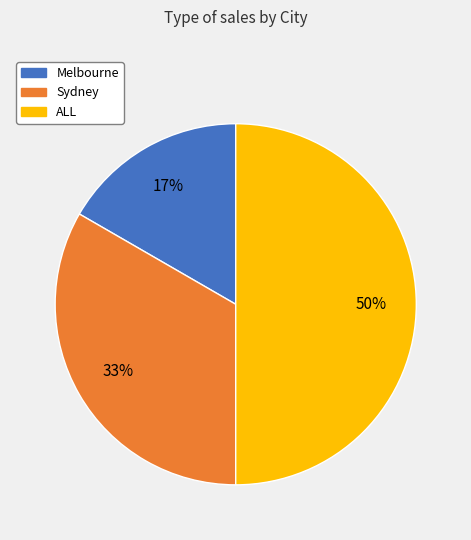

Which slice is the smallest?

Melbourne